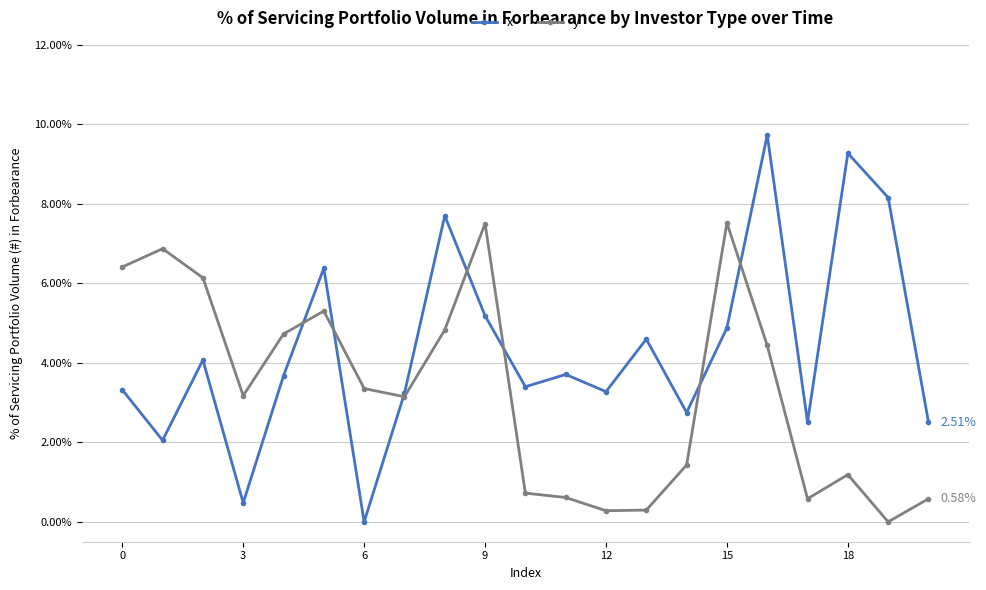

Rank the series by their average value, from highest to lowest.

x, y